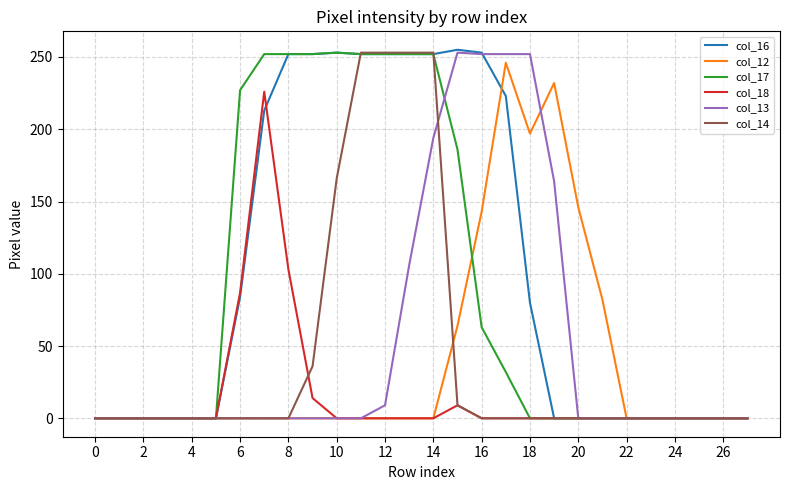

Which series has the largest total across all categories?

col_16